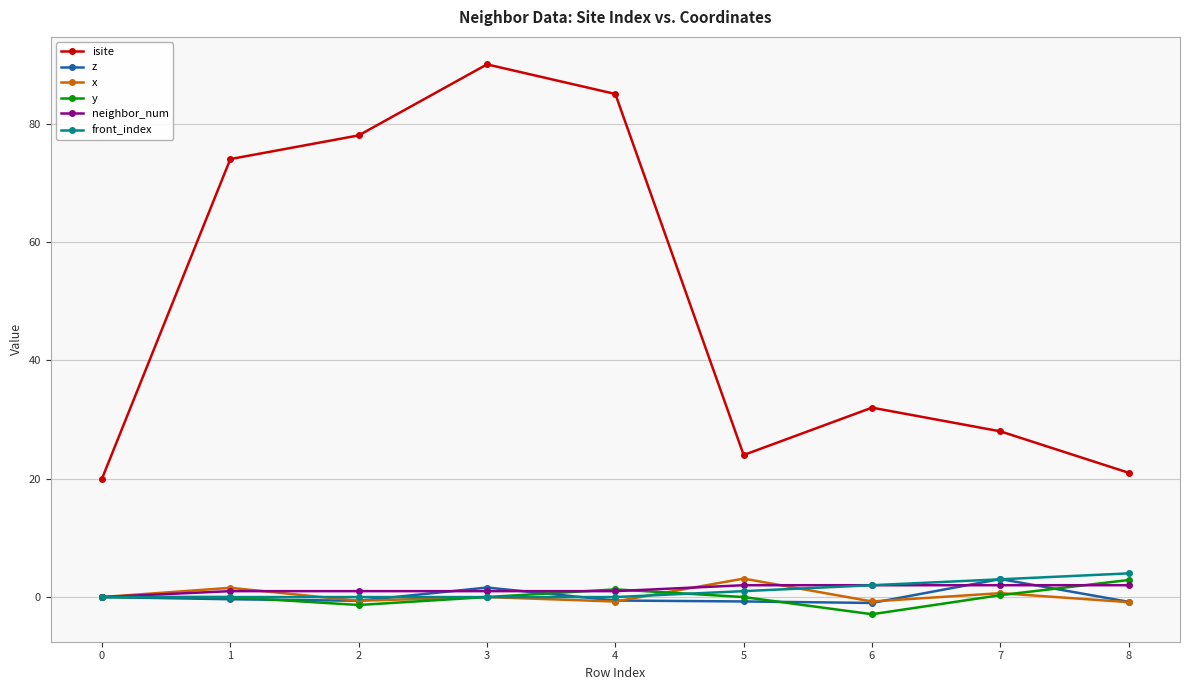

Between 1 and 8, which series saw the biggest shift?

isite